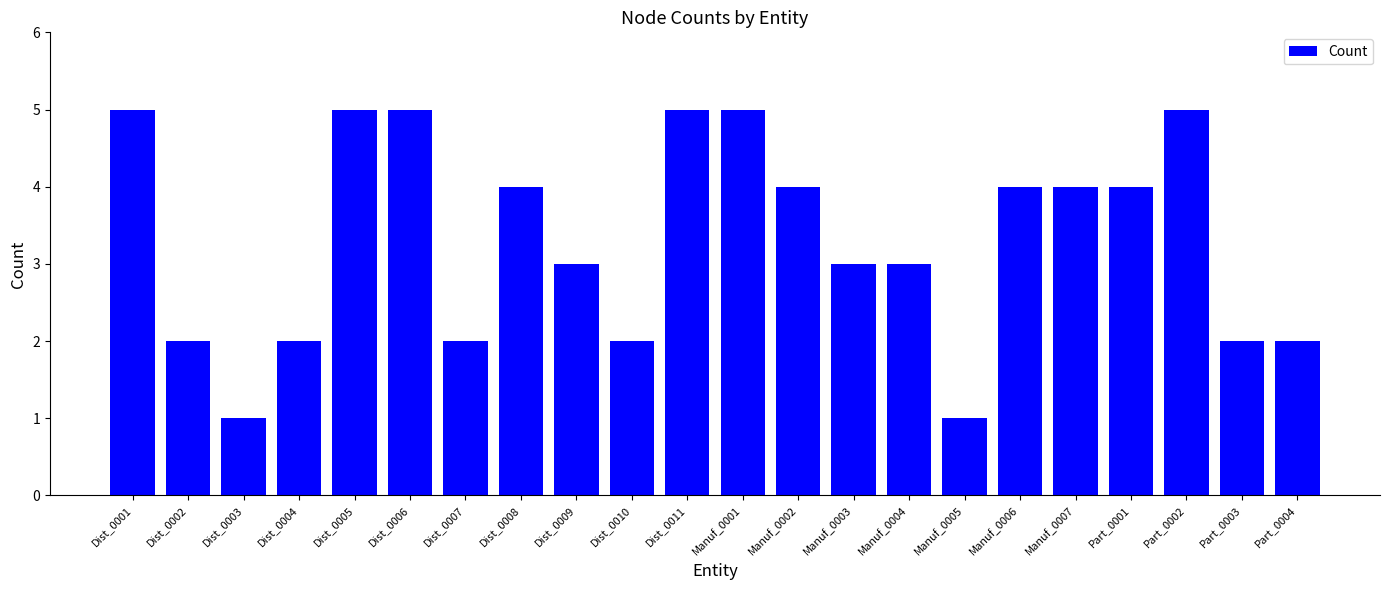

Is it true that the value at Part_0002 is 5?

True